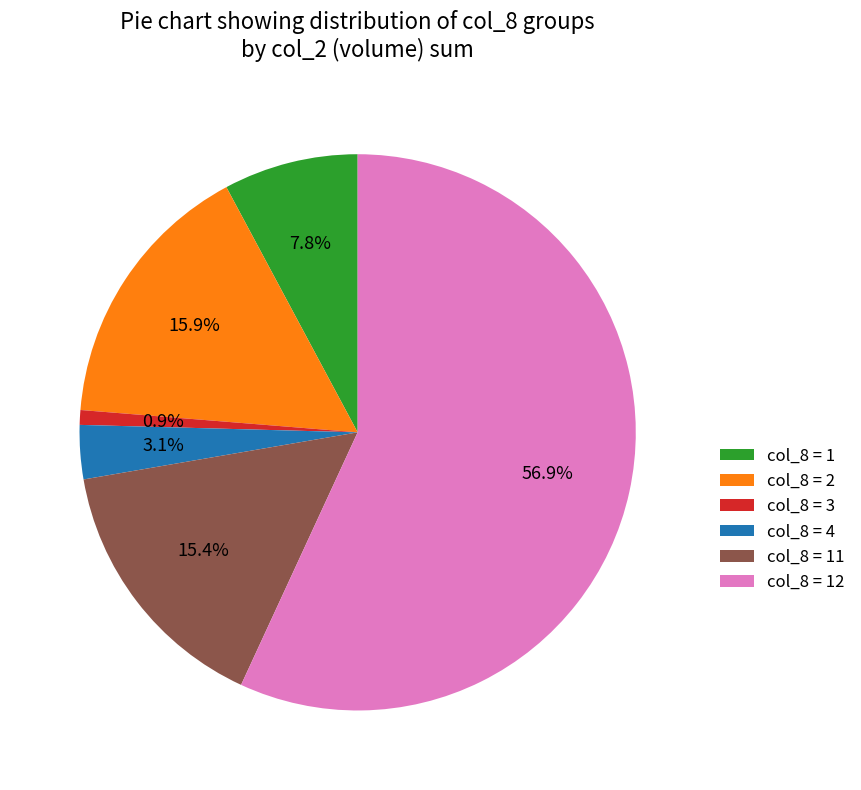

Combined, what portion of the pie is col_8 = 12 and col_8 = 4?

60.0%